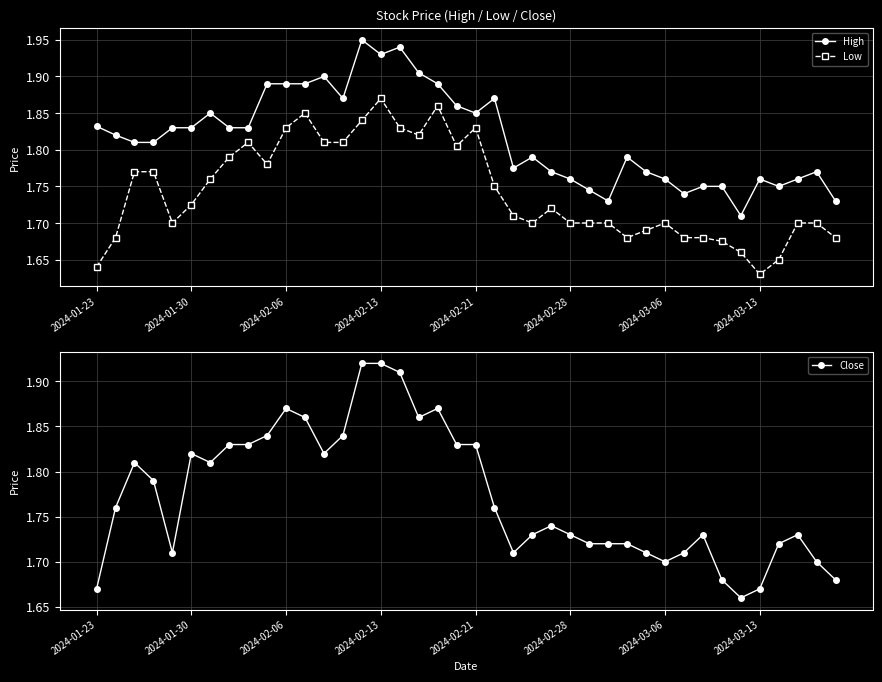

The High series shows 1.7 at 39. True or false?

True